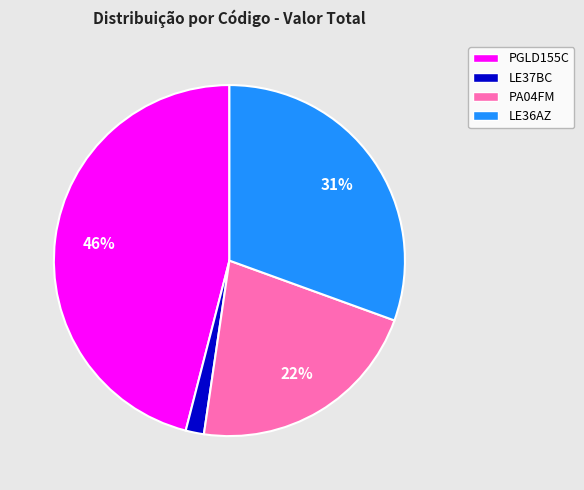

How many segments does this pie chart have?

4